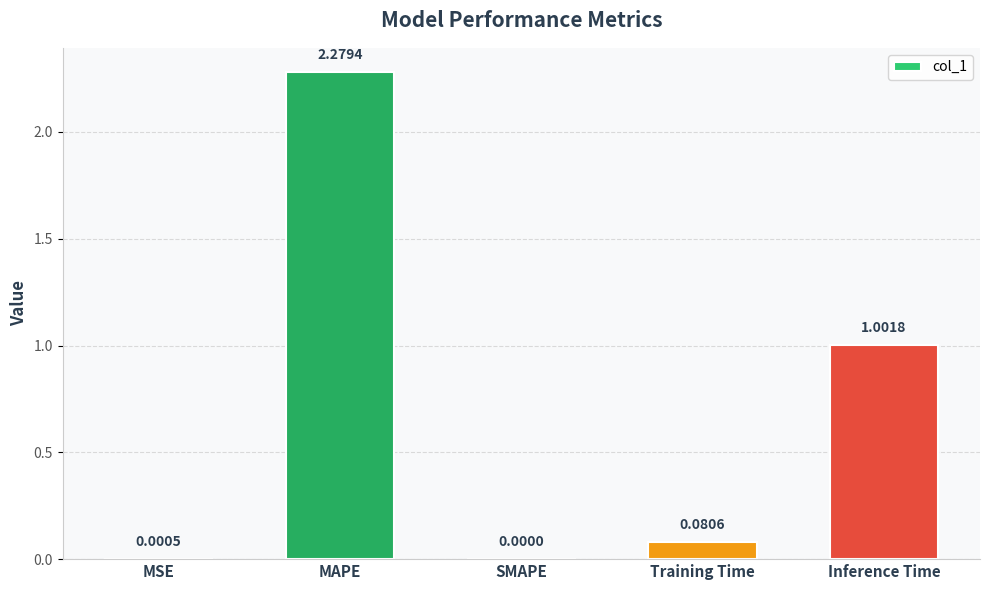

What is the change in value from MSE to MAPE?

+2.3